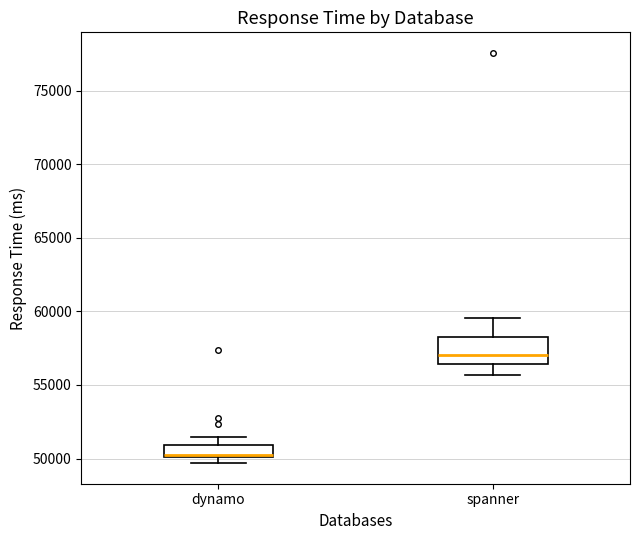

Comparing the boxes themselves (not the whiskers), which one is the tallest?

spanner